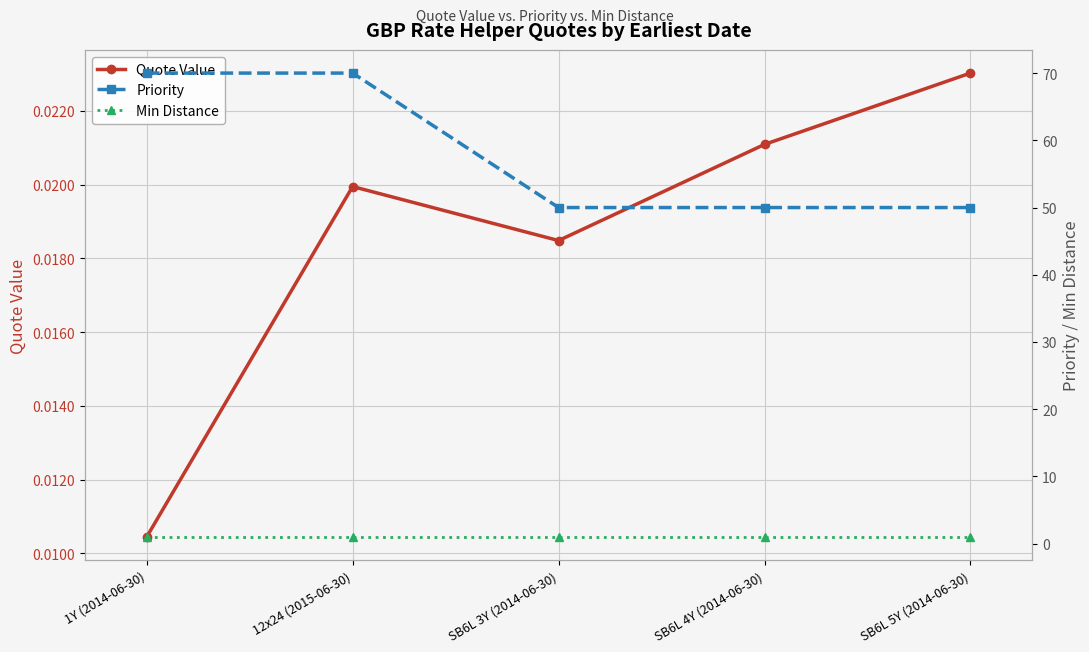

The value of Priority at SB6L 5Y (2014-06-30) is 50.0. True or false?

True